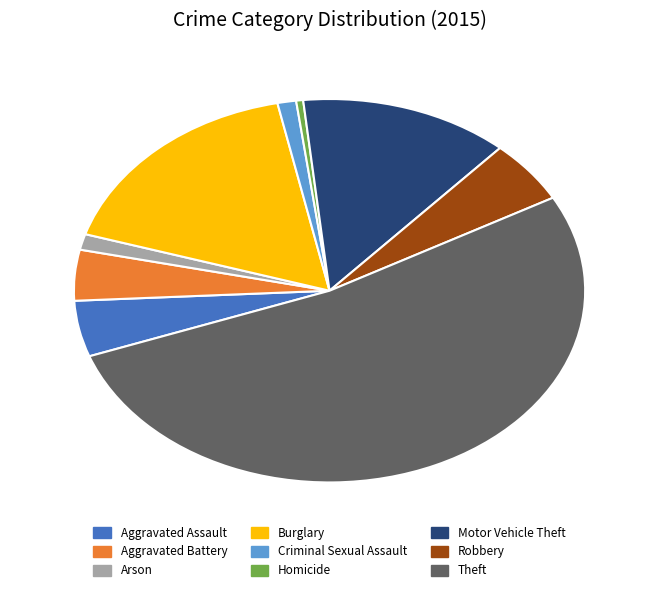

Combined, do Homicide and Motor Vehicle Theft account for over 50%?

No